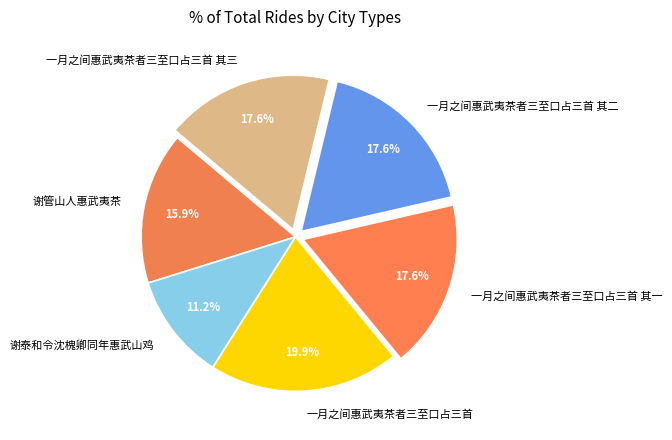

The 一月之间惠武夷茶者三至口占三首 其一 slice represents 18% of the pie. True or false?

True